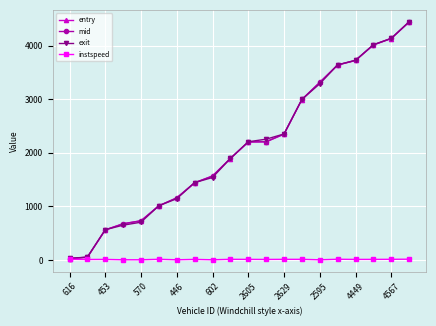

Which series has the largest range (max minus min)?

entry